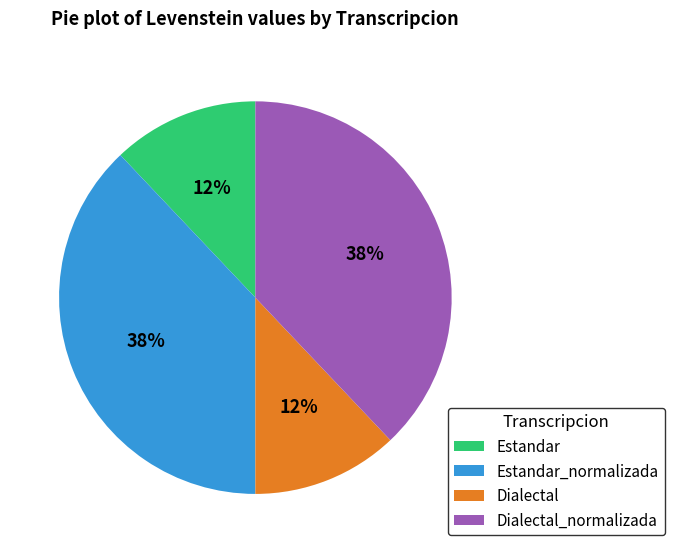

To the nearest percent, what is the difference between the largest and smallest slice percentages?

26%